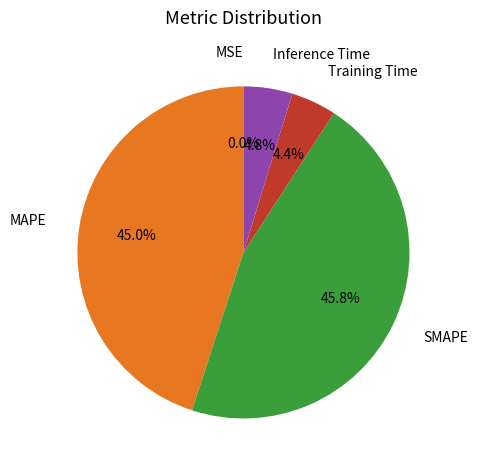

To the nearest percent, what is the difference between the largest and smallest slice percentages?

46%